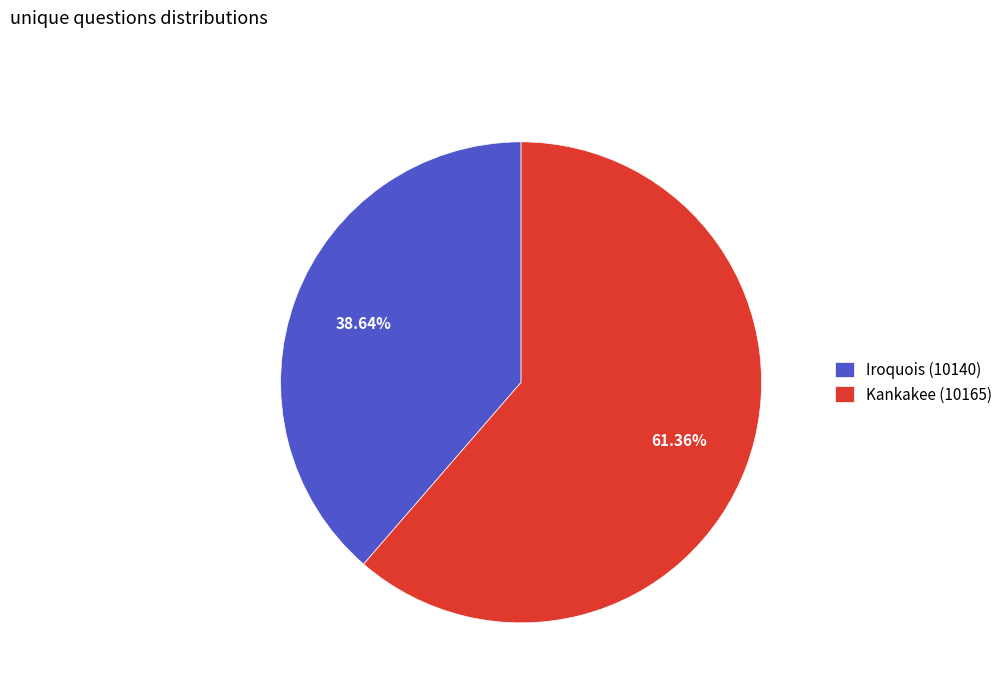

To the nearest percent, what percentage of the pie is Iroquois (10140)?

39%